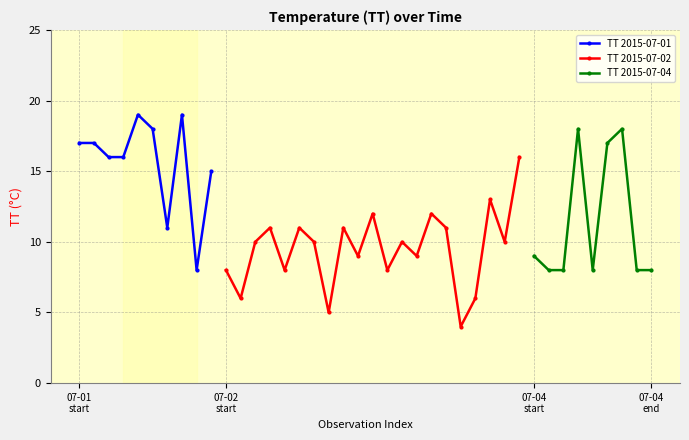

True or false: TT 2015-07-01 has more than 0 interior local peaks.

True